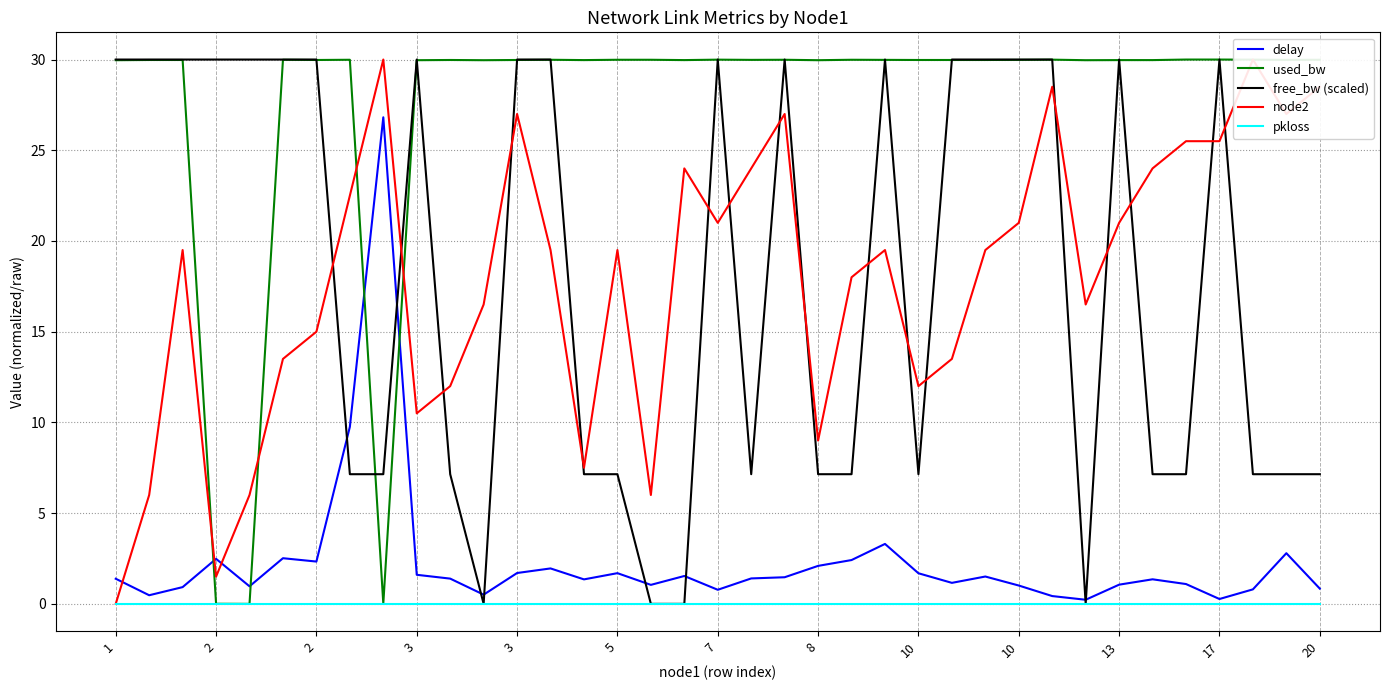

What is the greatest value displayed?

30.0